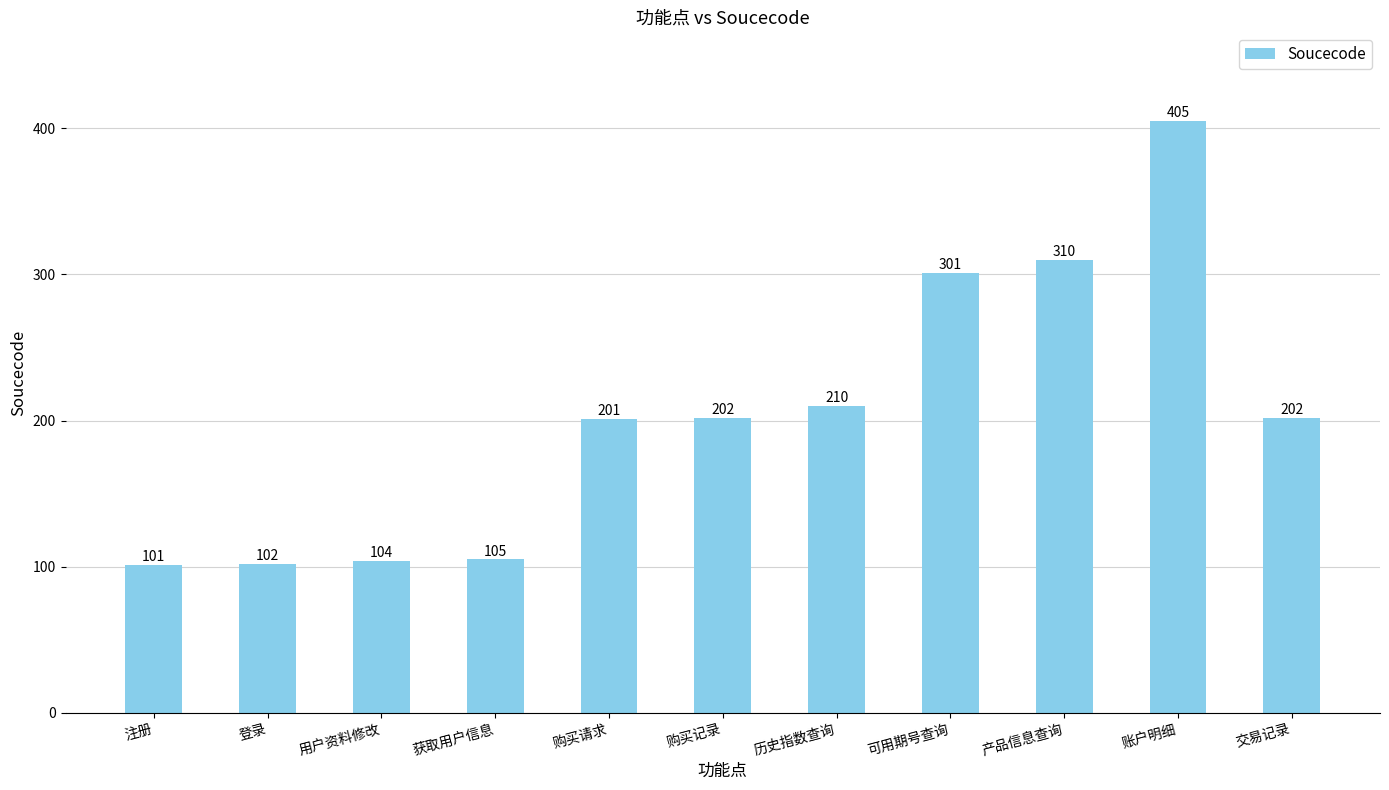

The chart shows a value of 405 at 账户明细. True or false?

True